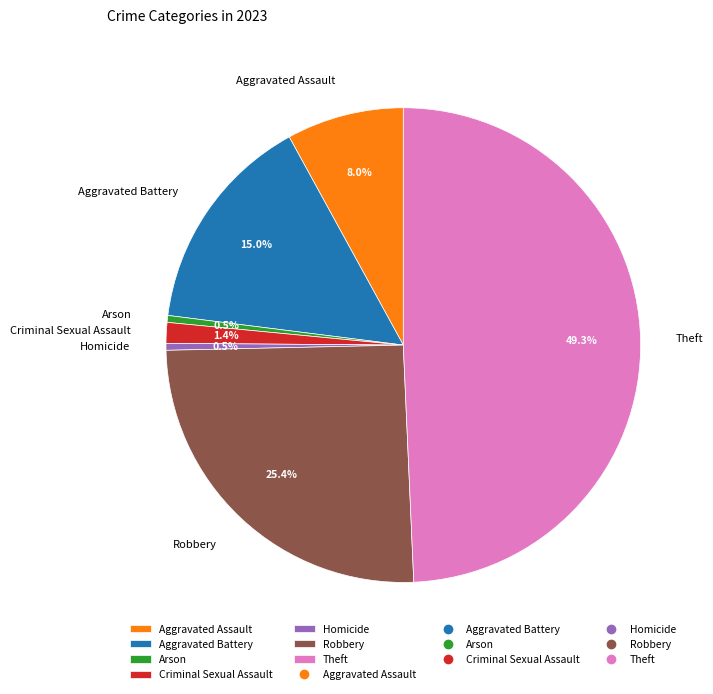

To the nearest percent, what is the combined percentage of Aggravated Assault and Theft?

57%